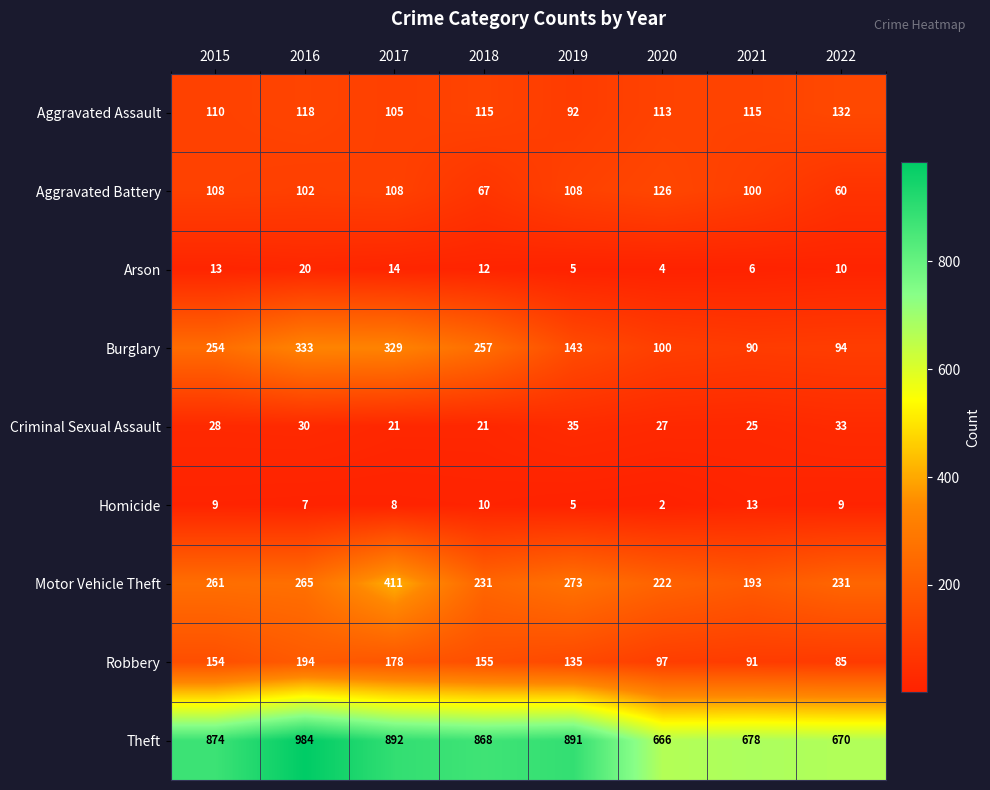

What is the total value across all series at 2015?

1811